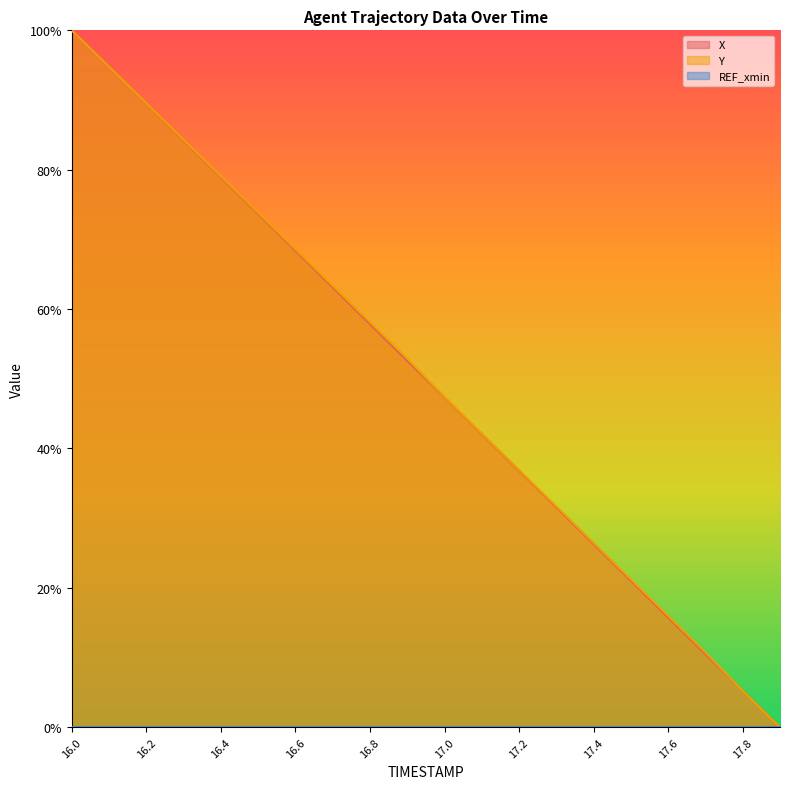

Between 16.3 and 17.5, which series saw the biggest shift?

X